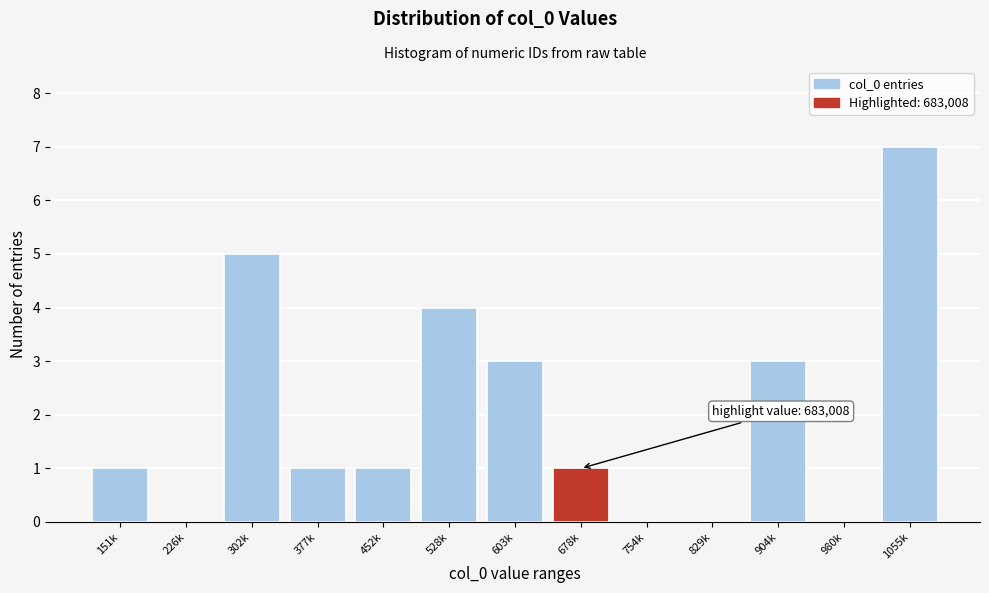

Reading left to right, extract all data points from this chart.

151k=1	226k=0	302k=5	377k=1	452k=1	528k=4	603k=3	678k=1	754k=0	829k=0	904k=3	980k=0	1055k=7